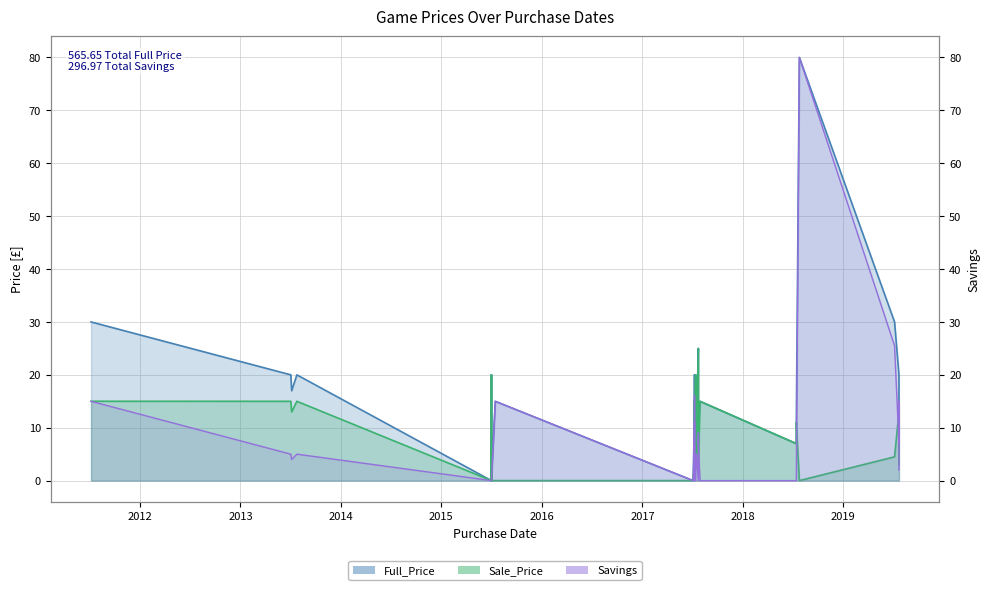

How many lines are shown in the chart?

3